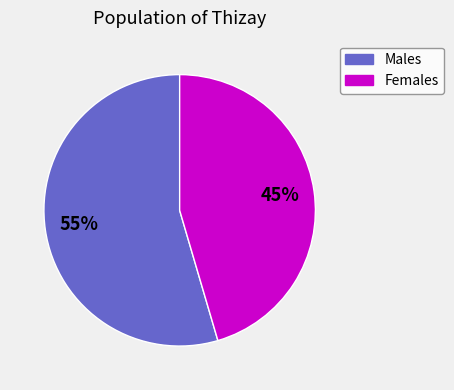

Rank the categories by value from lowest to highest.

Females, Males